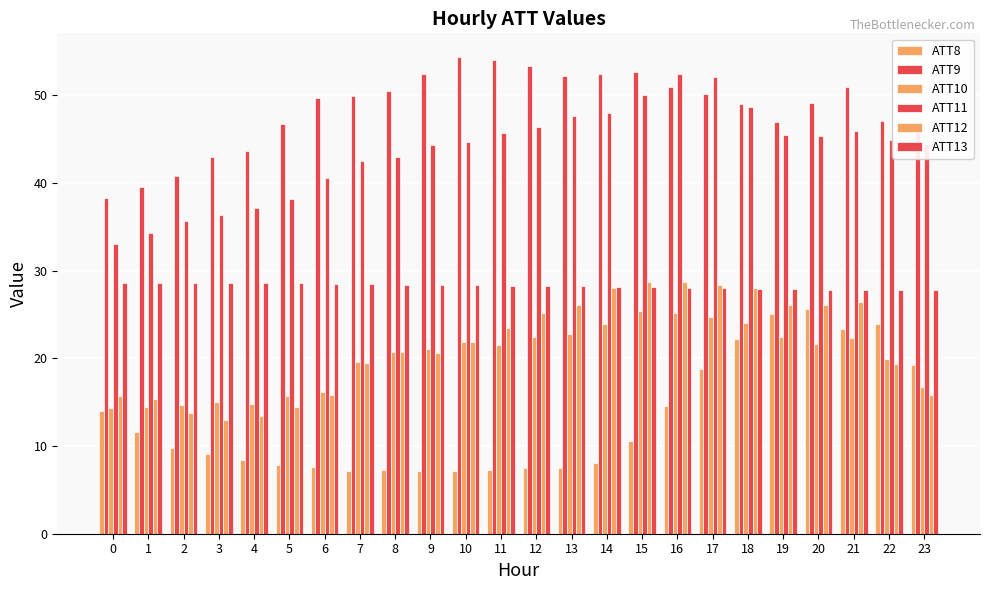

Count the number of categories in the chart.

24